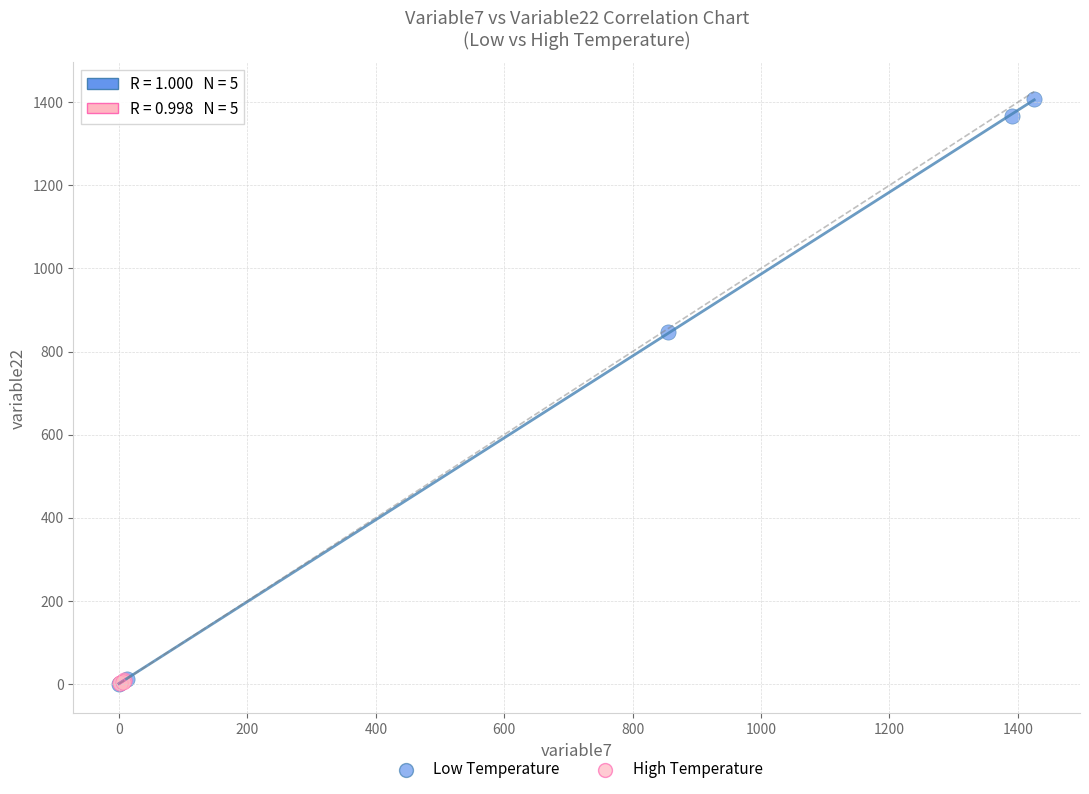

Which series reaches the maximum Y coordinate?

Low Temperature